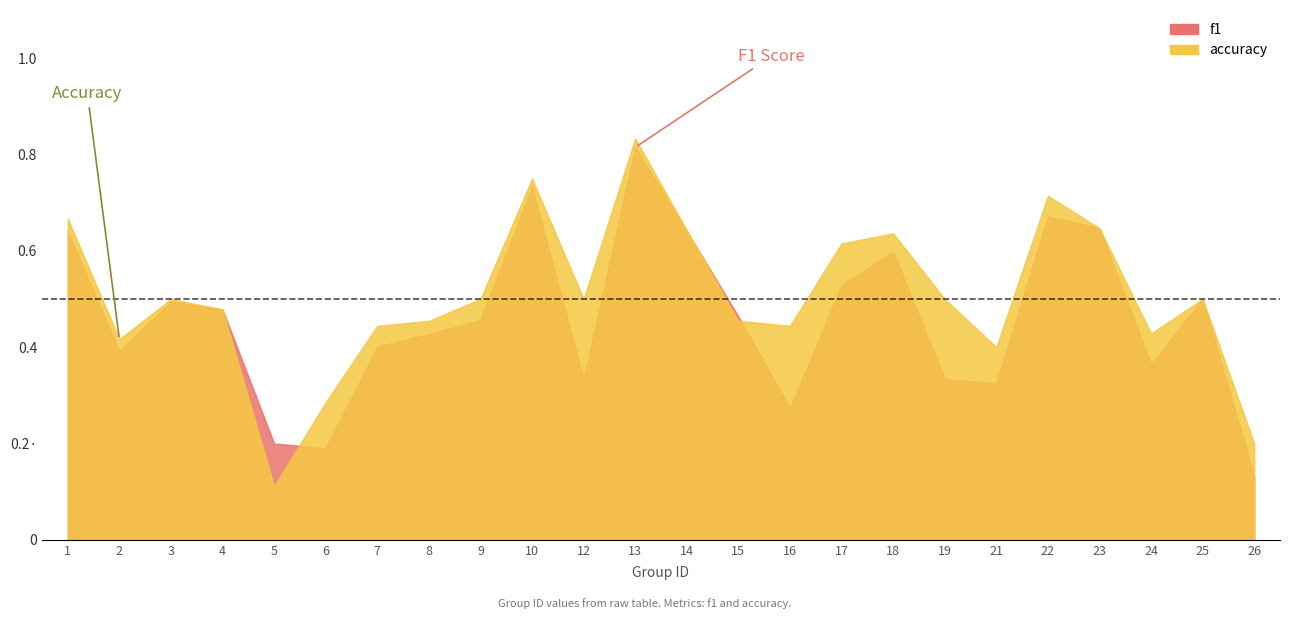

Which category has the lowest value across all series?

5